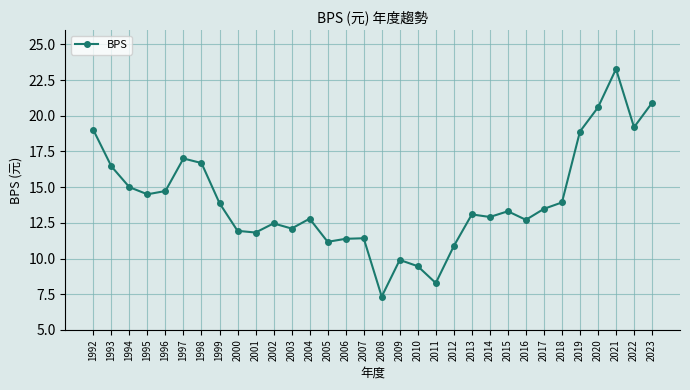

True or false: the data has more than 1 interior local peaks.

True